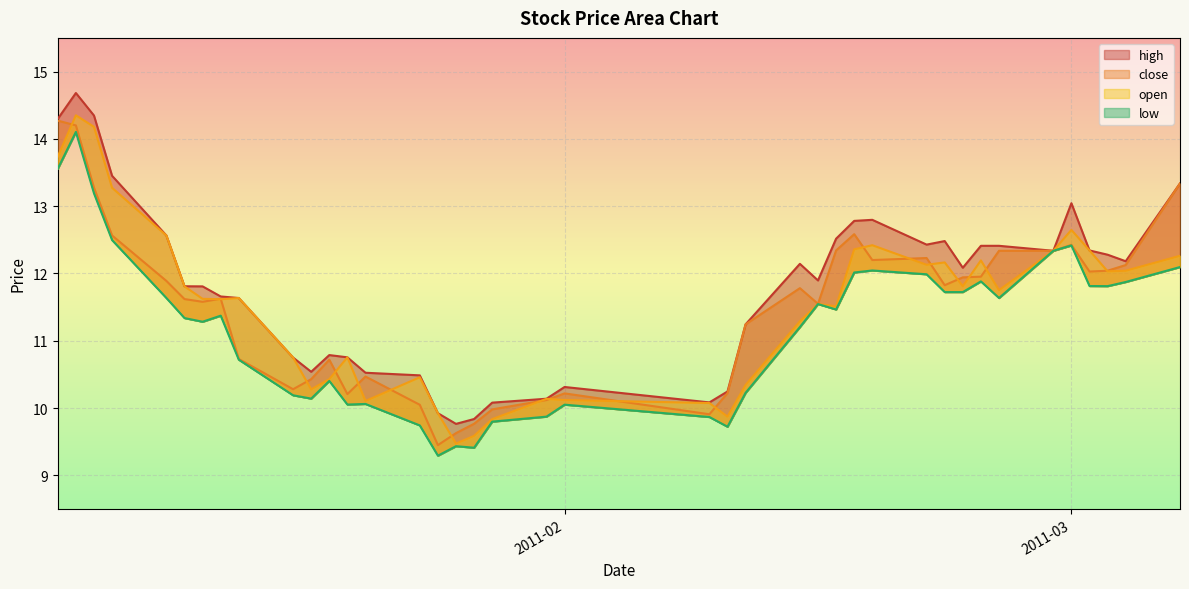

Which series has the widest spread of values?

high